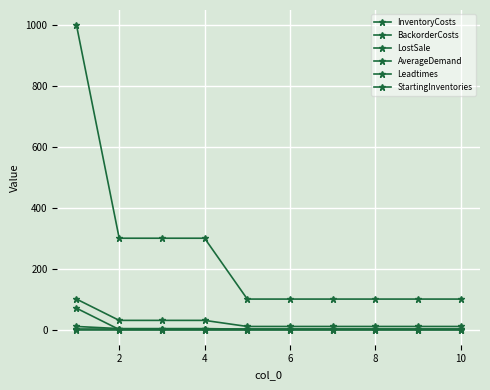

Count the number of categories in the chart.

10